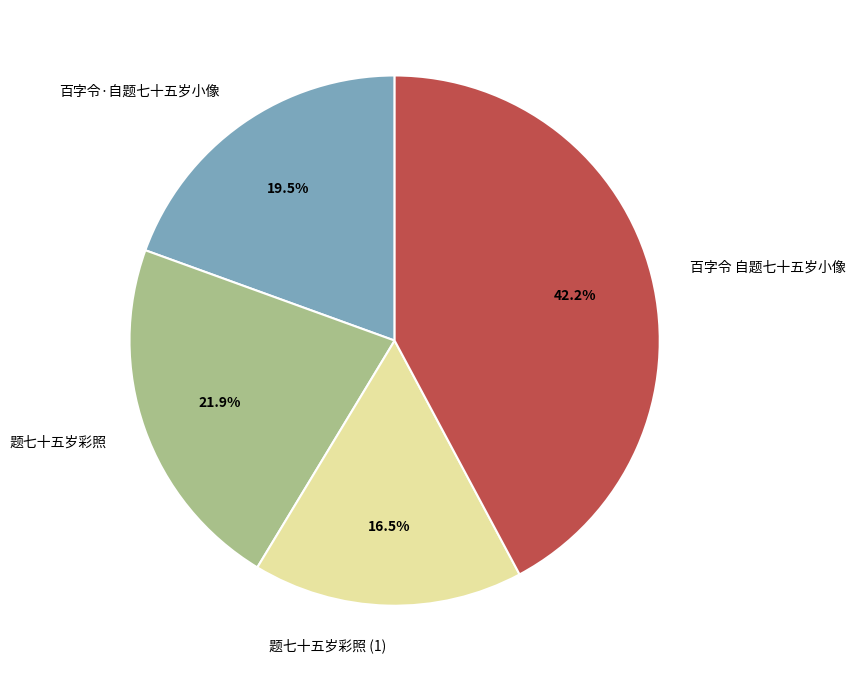

Do 题七十五岁彩照 and 百字令·自题七十五岁小像 together represent more than half of the pie?

No